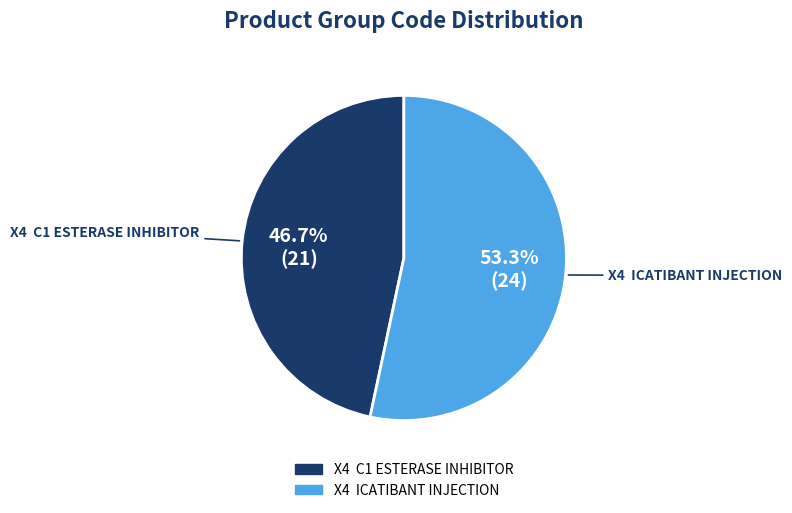

Which slice is the smallest?

X4 C1 ESTERASE INHIBITOR